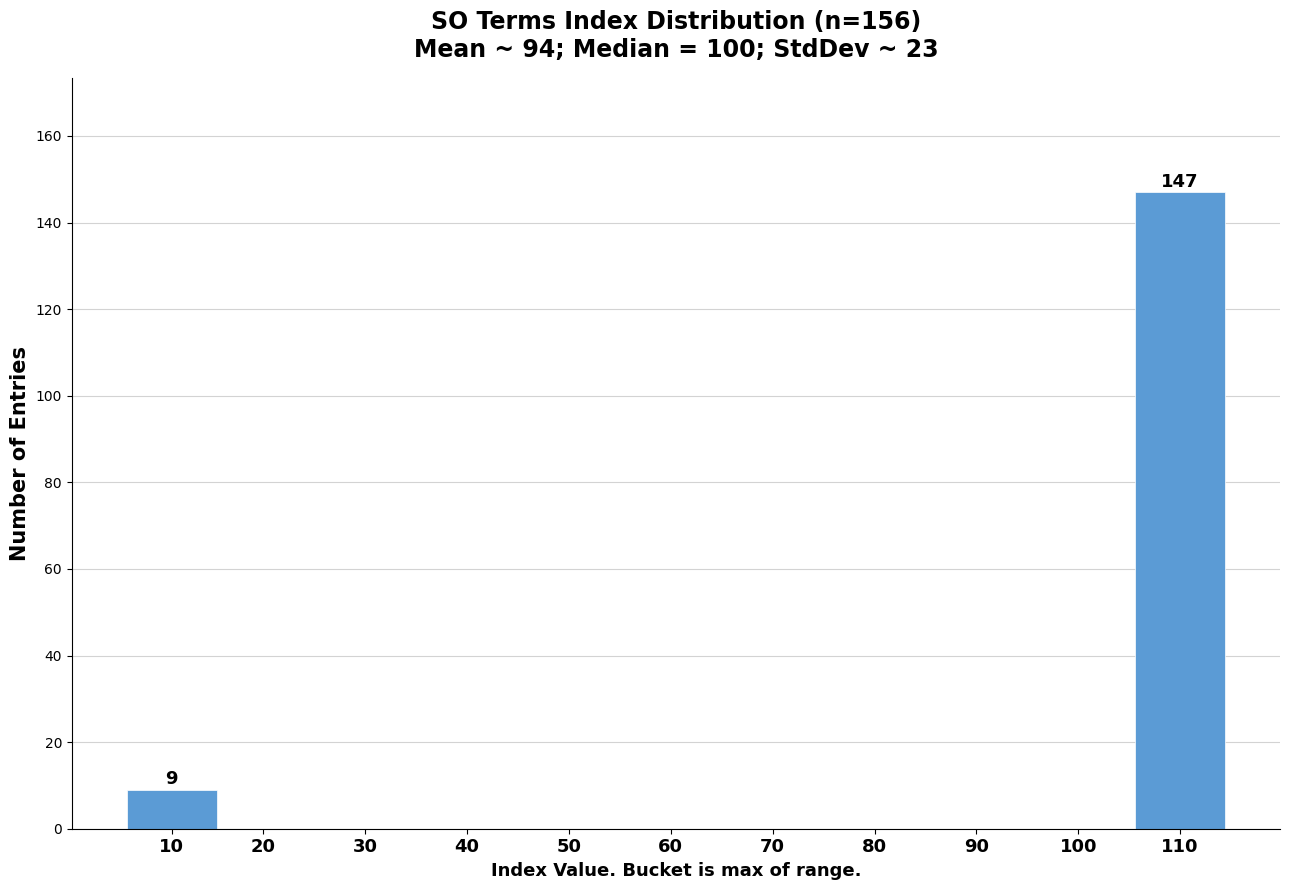

Reading right to left, transcribe all the data shown in this chart.

110=147	100=0	90=0	80=0	70=0	60=0	50=0	40=0	30=0	20=0	10=9